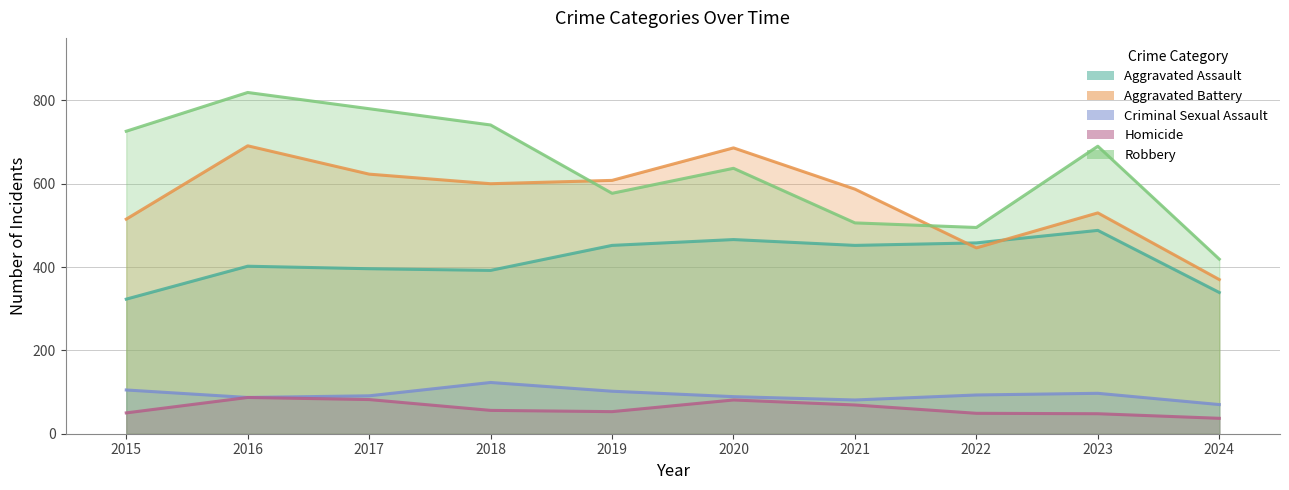

The value of Robbery at 2018 is 741. True or false?

True